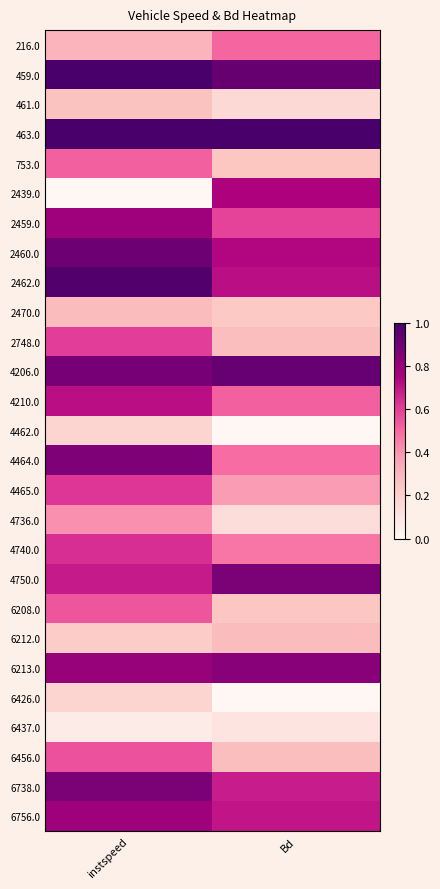

Between Bd and instspeed, which is larger?

Bd